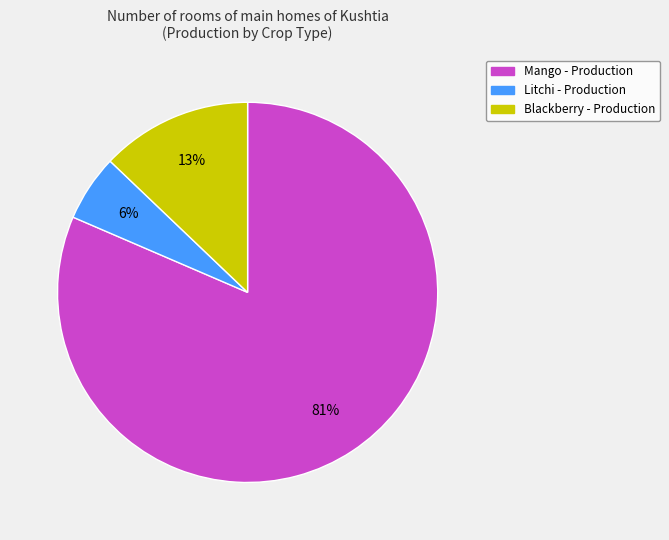

How many segments does this pie chart have?

3